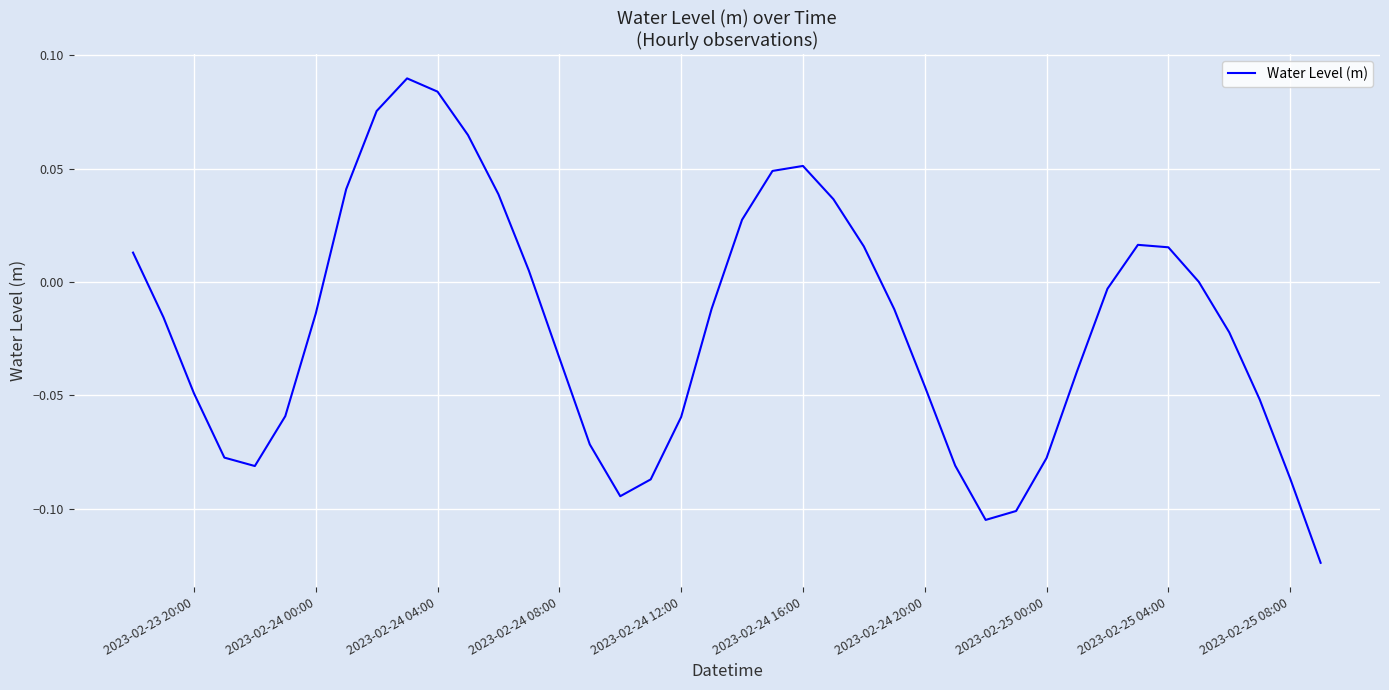

Does the chart display data point markers on the line(s)?

No